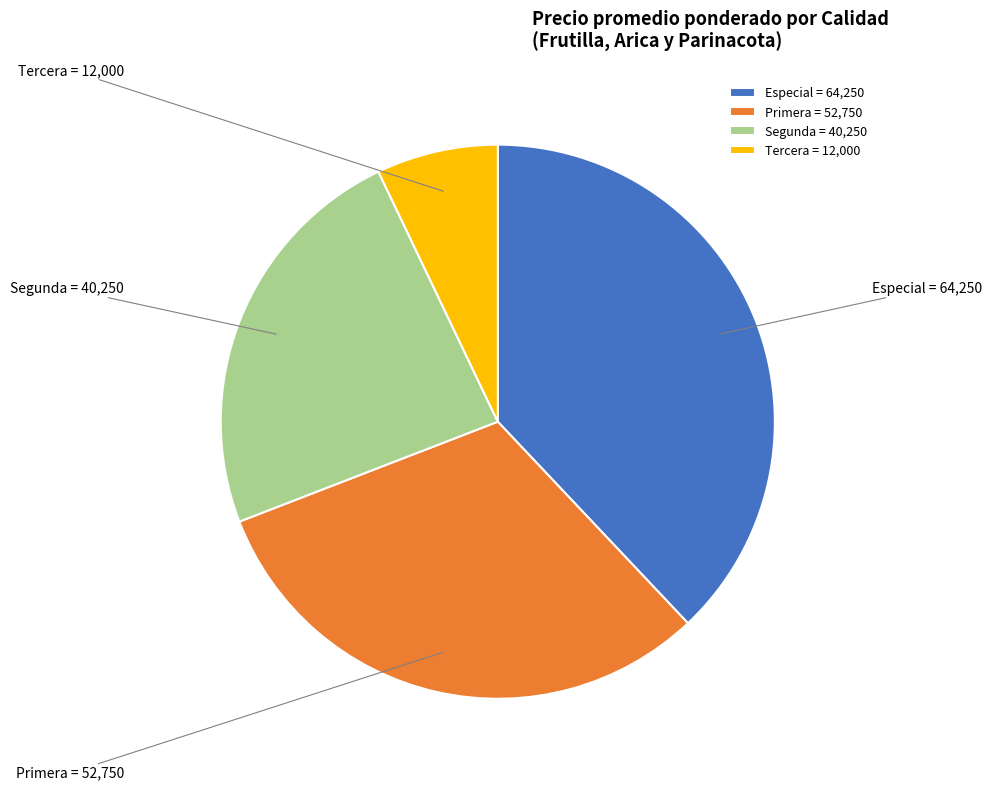

Do Tercera and Segunda together represent more than half of the pie?

No